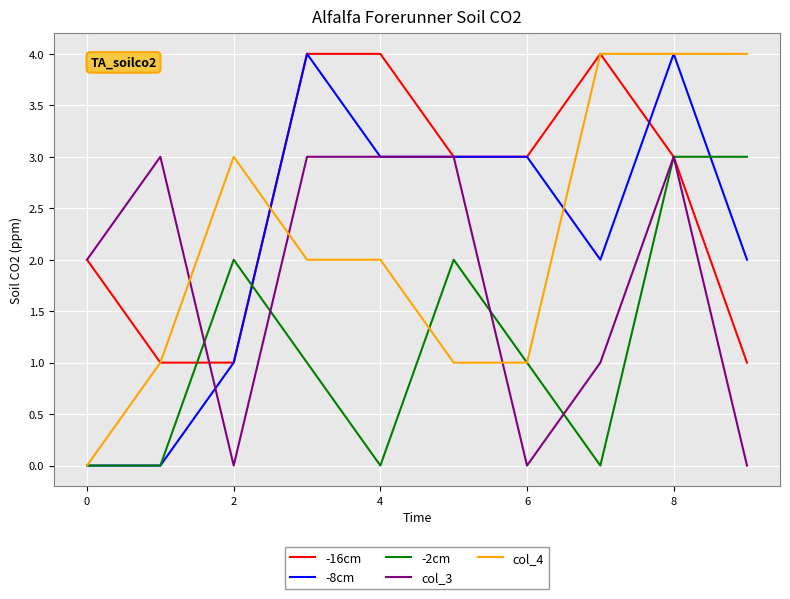

What is the greatest value displayed?

4